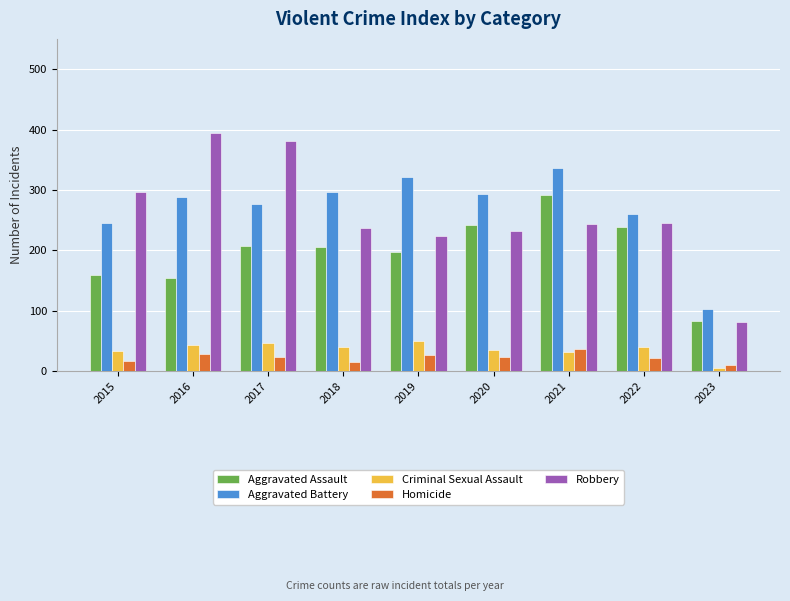

Rank the series by their maximum value, from highest to lowest.

Robbery, Aggravated Battery, Aggravated Assault, Criminal Sexual Assault, Homicide